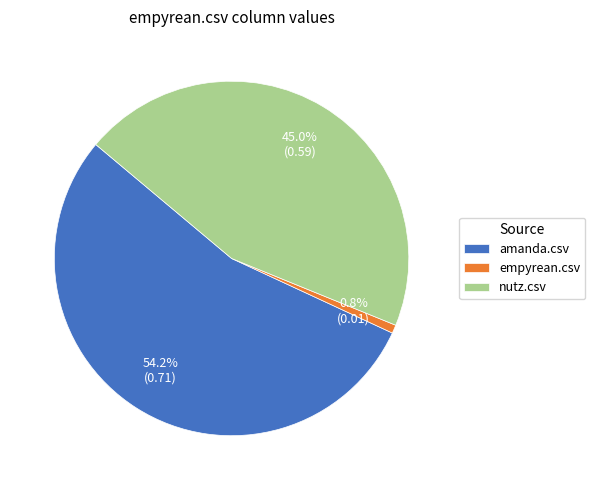

True or false: nutz.csv accounts for 45% of the total.

True